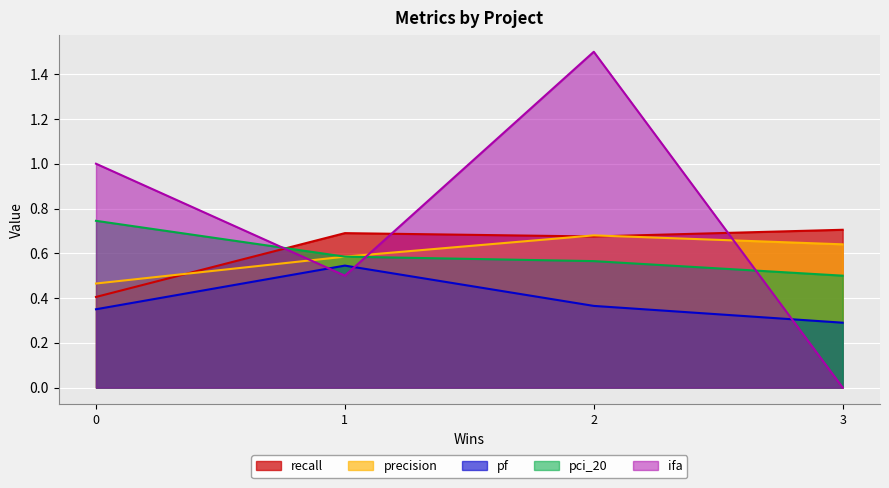

True or false: pf and ifa cross at least once.

True